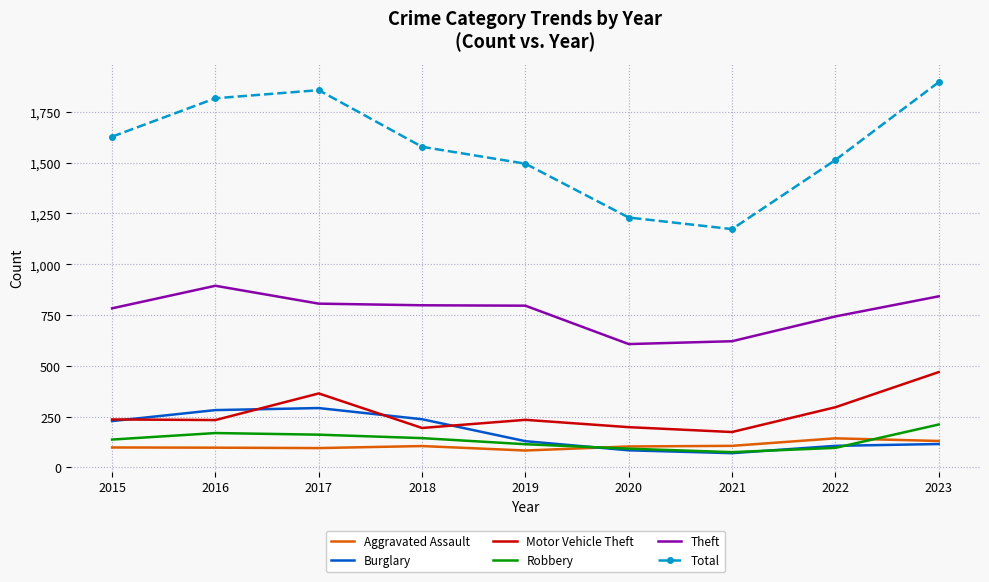

True or false: Theft has more than 2 points higher than both neighbors.

False